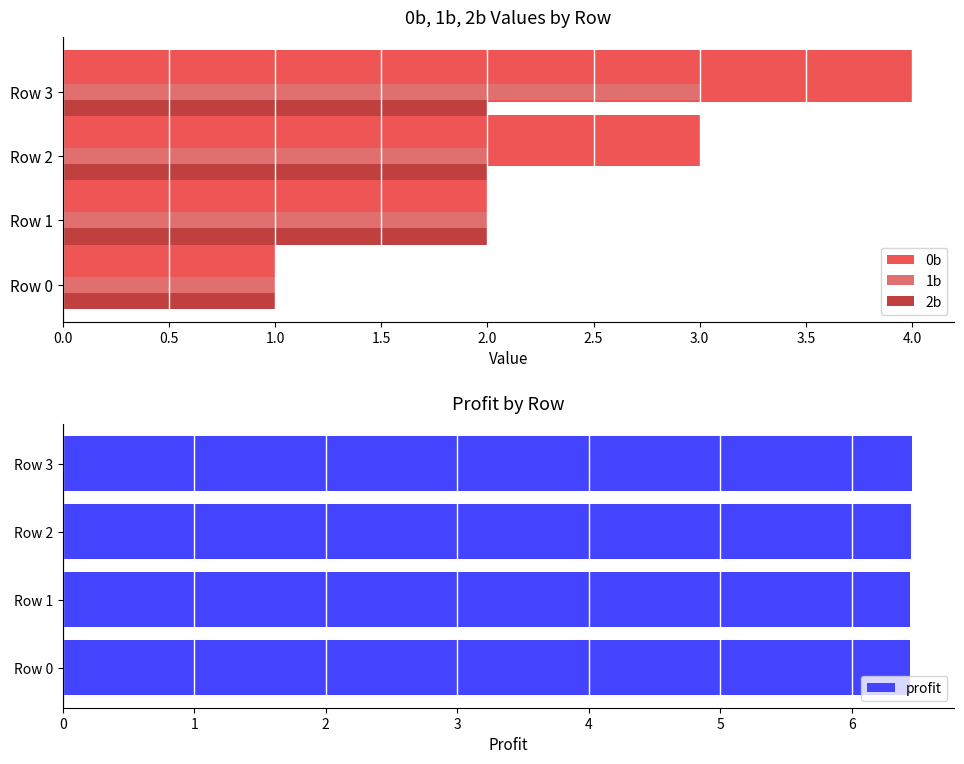

What is the maximum value for 0b?

4